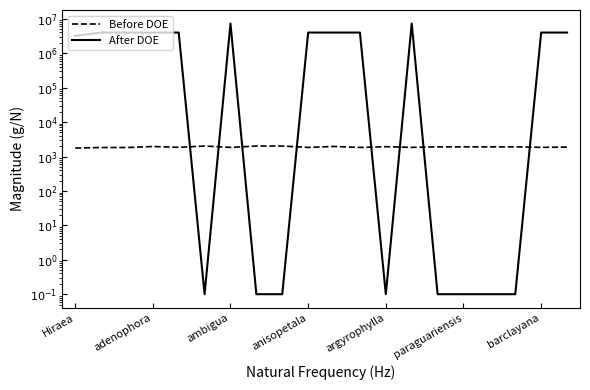

Which series ends up on top after the final intersection of After DOE and Before DOE?

After DOE